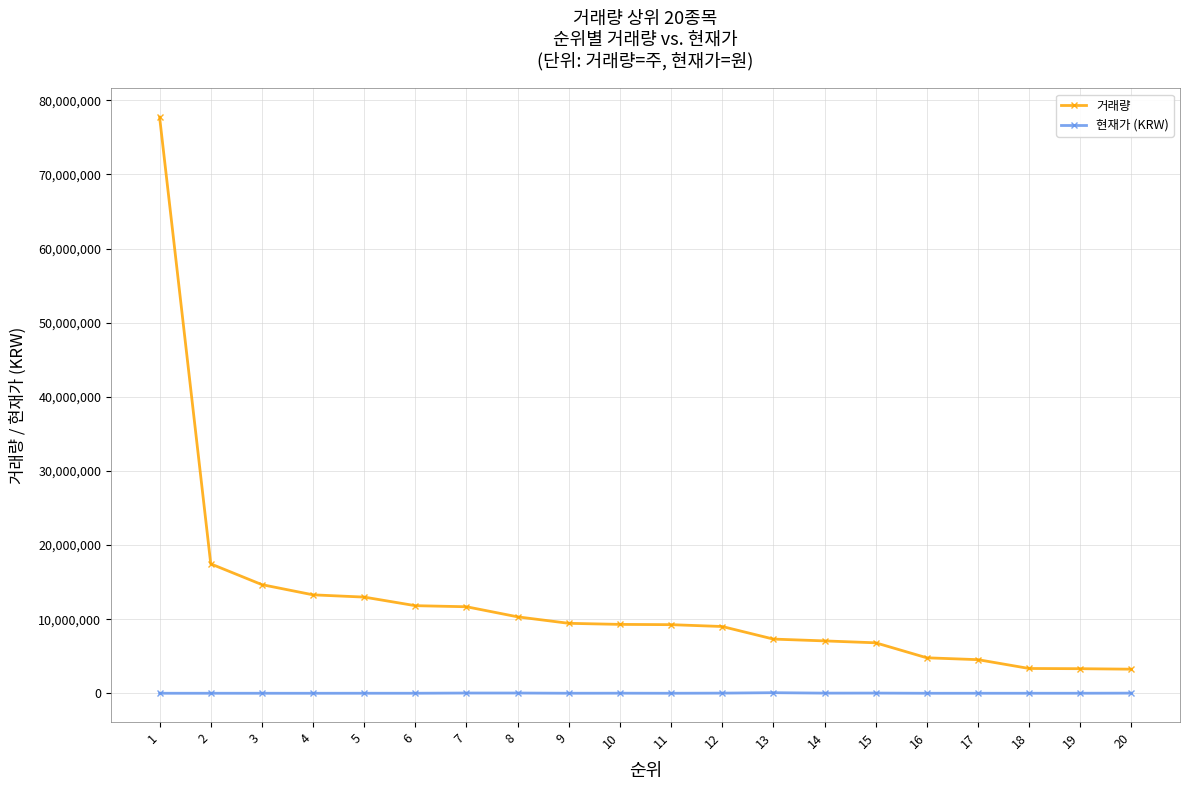

What is the lowest value of the 거래량 series?

3249776